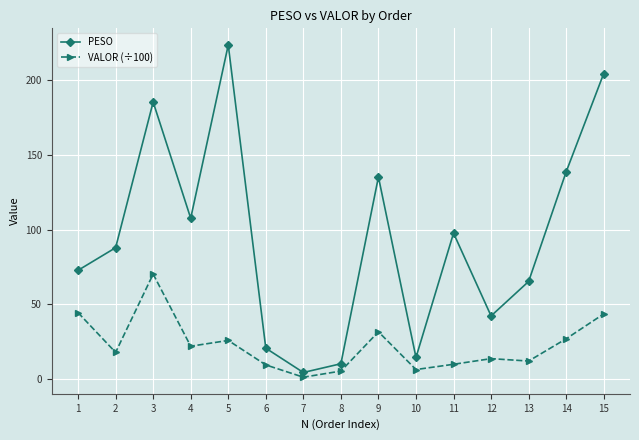

What is the difference between the highest and lowest values at 9?

103.7